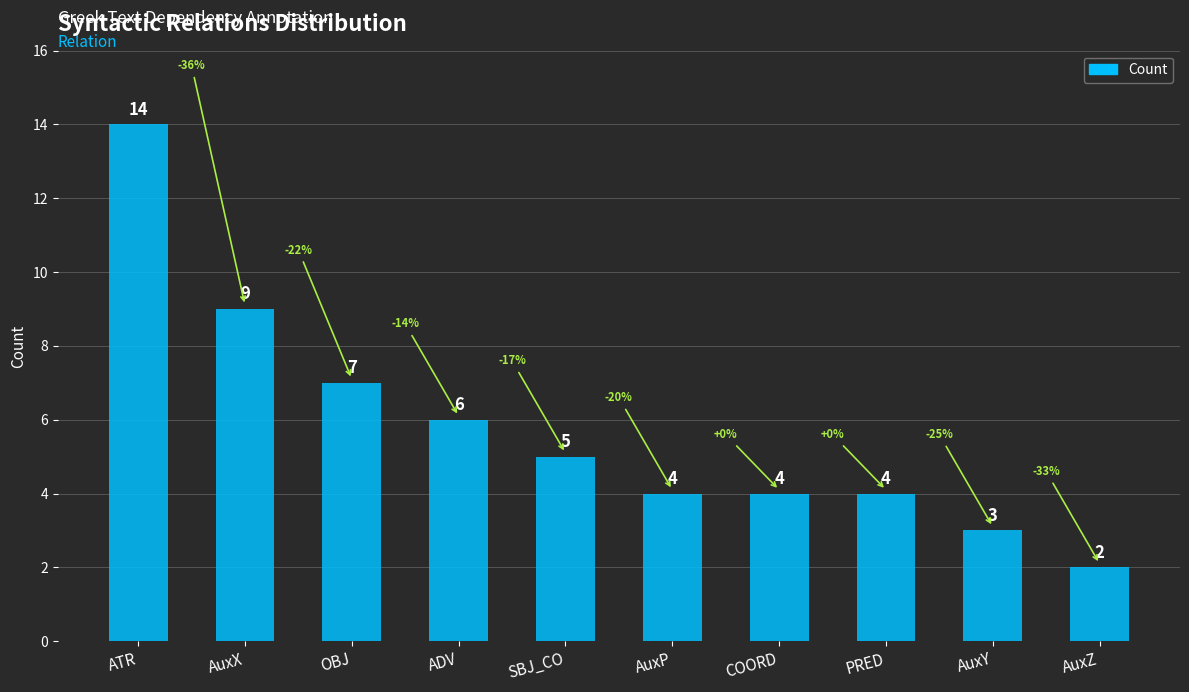

What position from the right is COORD?

4